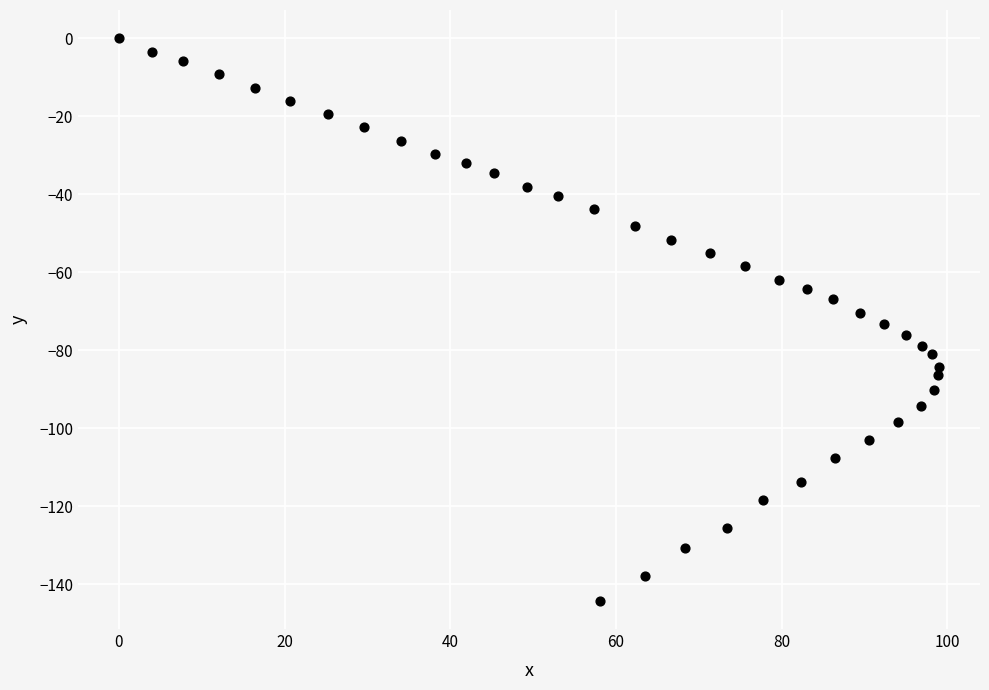

What is the range of Y values (max minus min)?

144.3